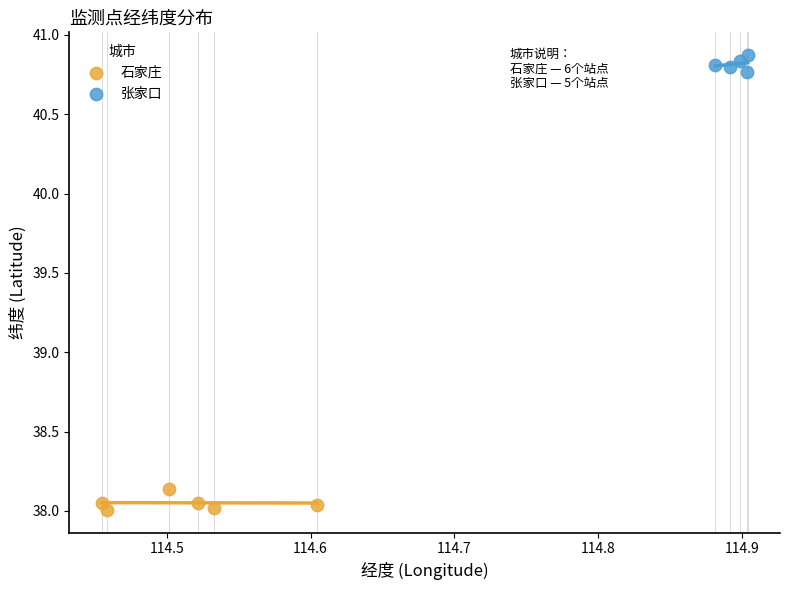

Which series reaches the minimum Y coordinate?

石家庄